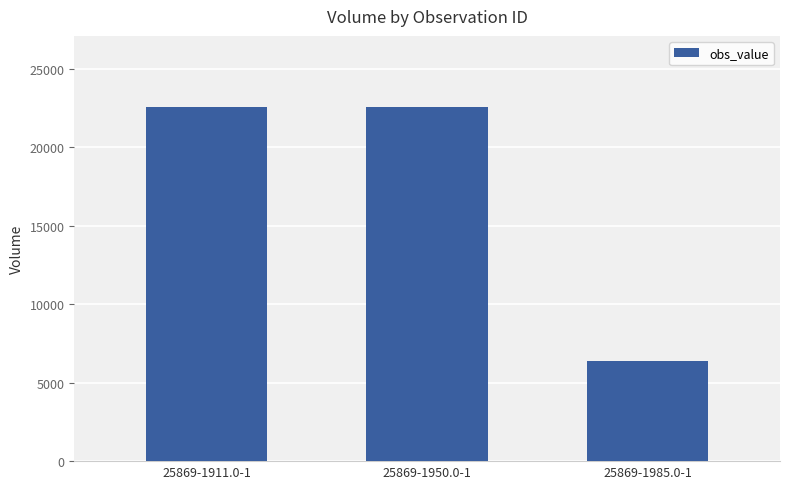

Reading left to right, list all the values displayed in this chart.

22580	22580	6350